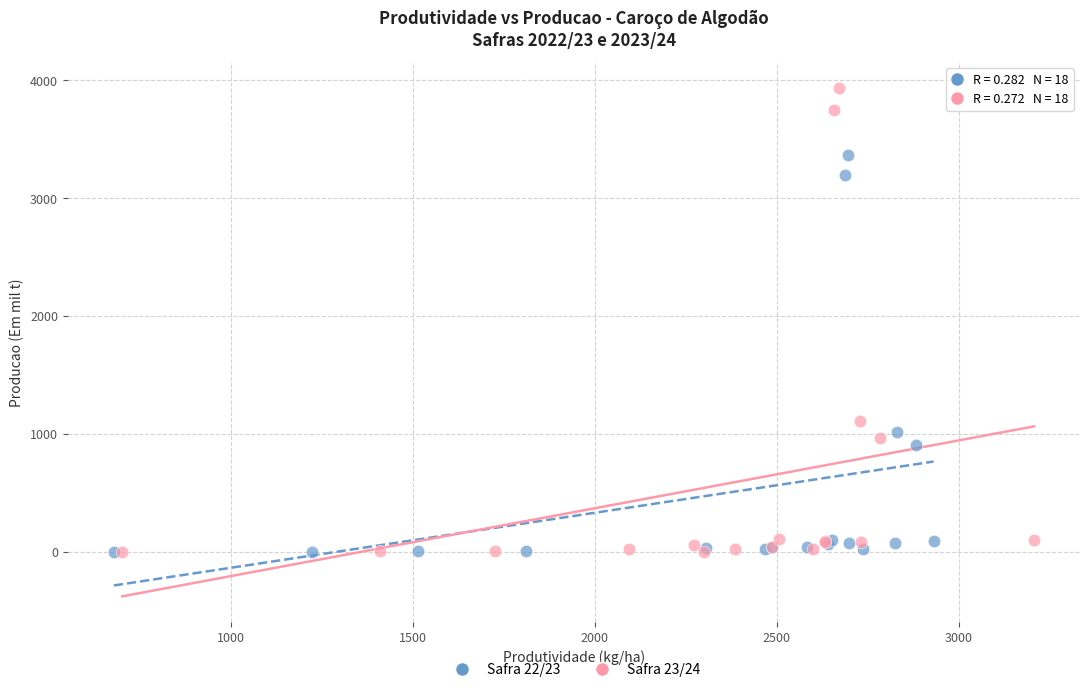

Which series has the largest Y range (max minus min)?

Safra 23/24